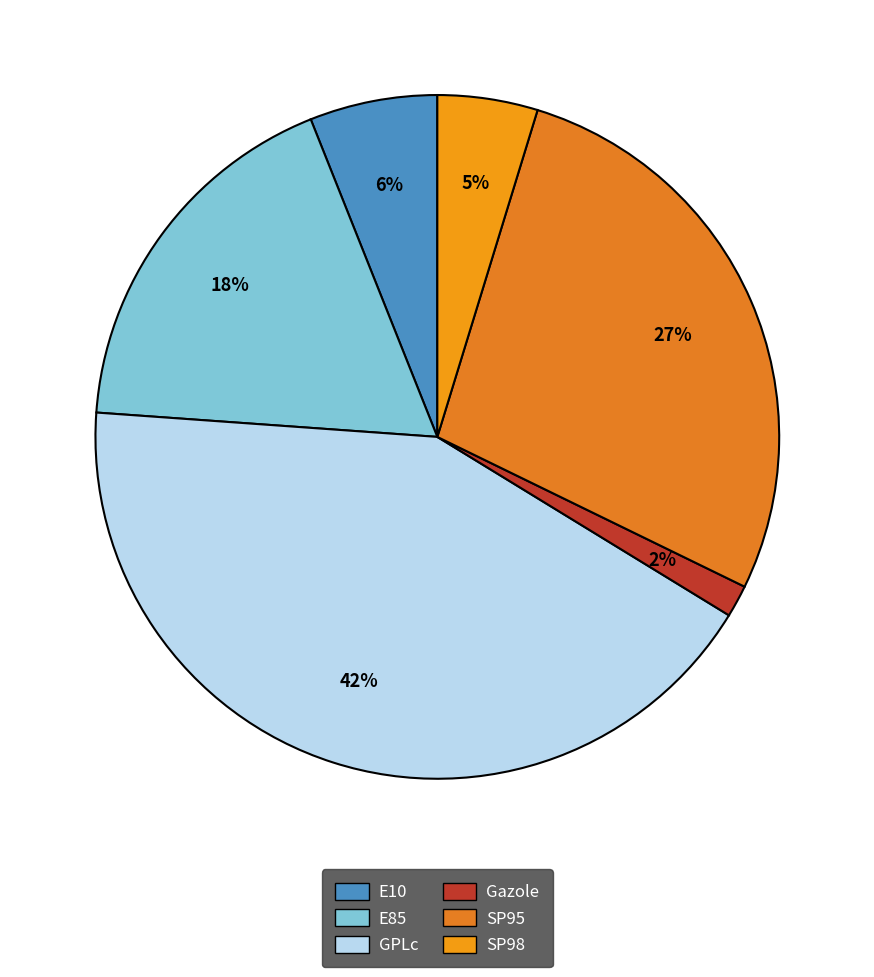

How many segments does this pie chart have?

6